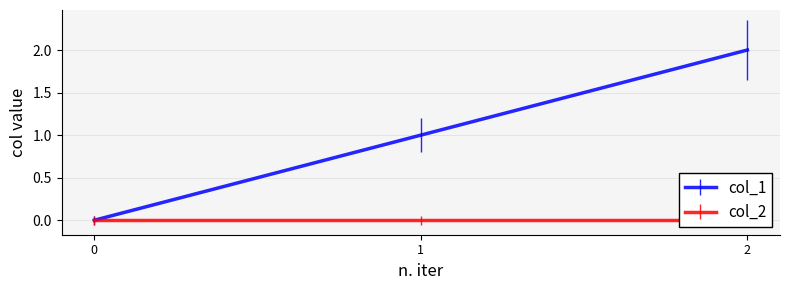

What is the value of the 3rd point from the left?

2